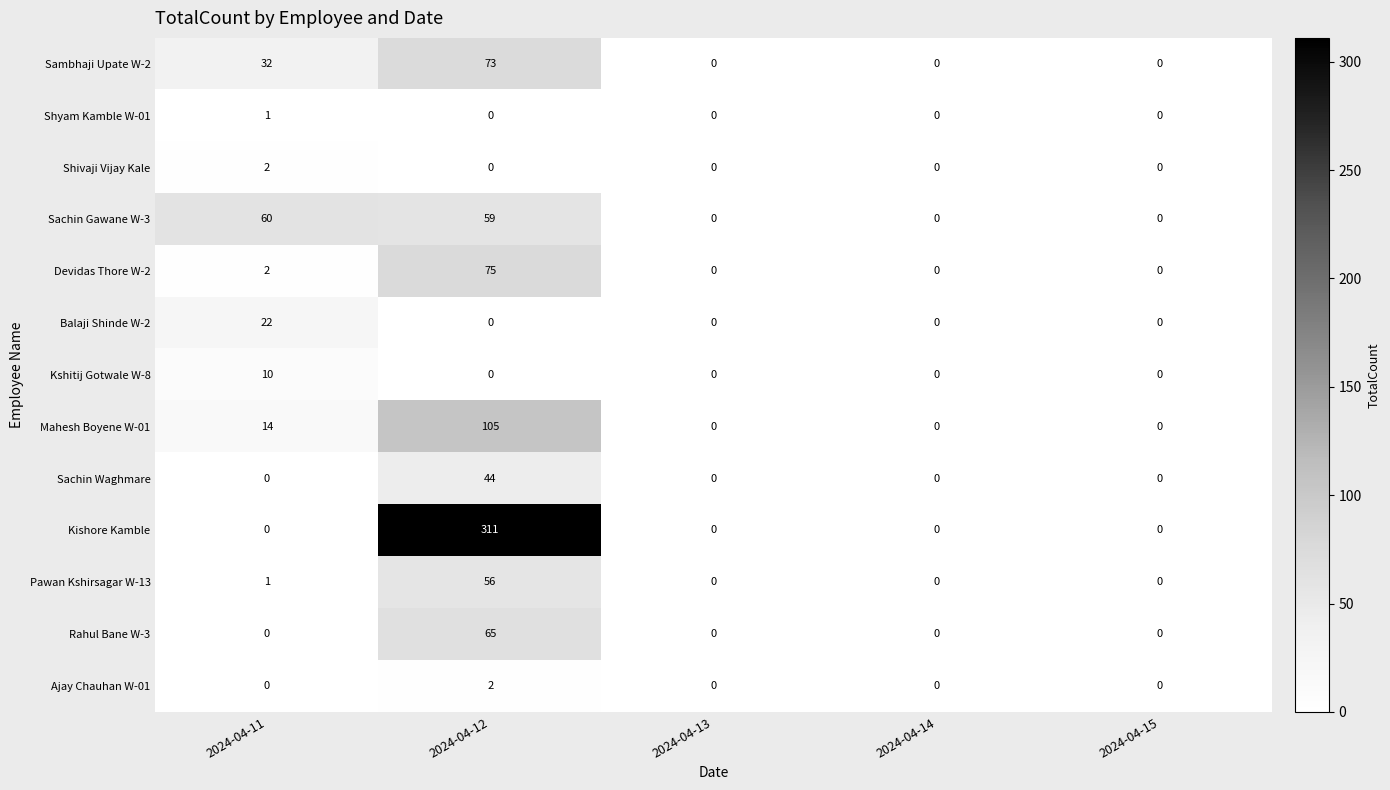

What is the approximate value of Kishore Kamble at 2024-04-12, to the nearest 50?

300